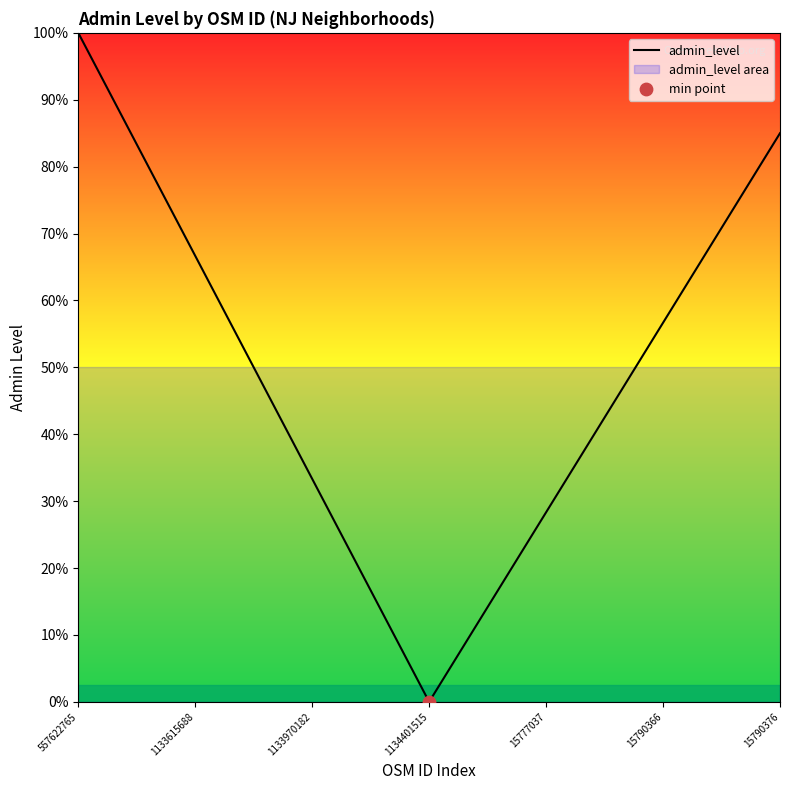

Which has a higher value, 15790376 or 7?

15790376